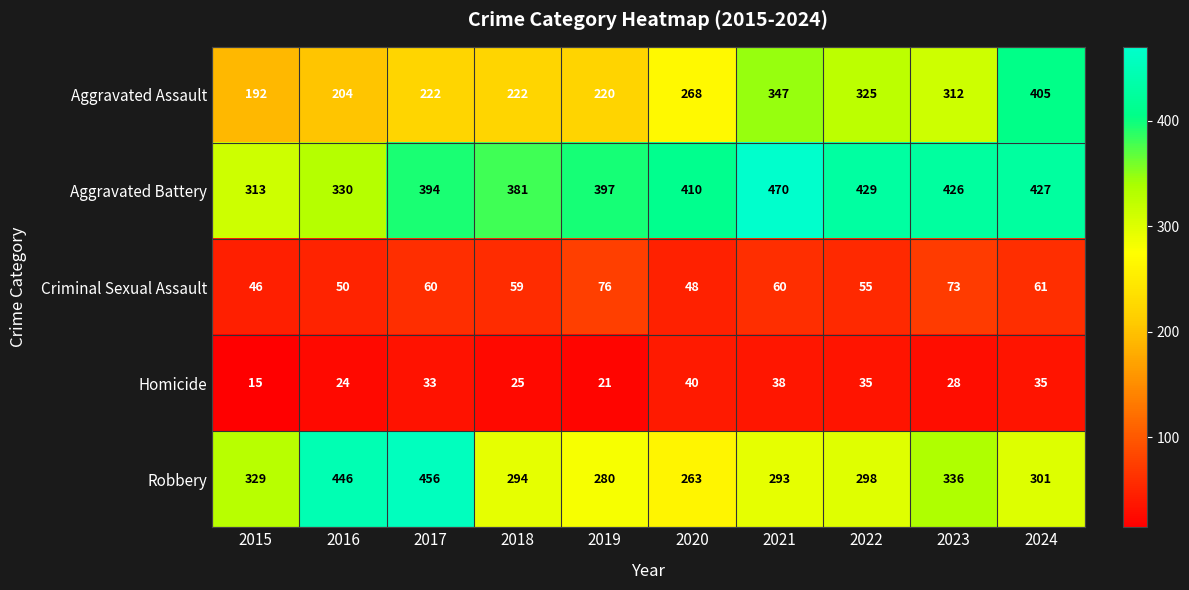

Count the number of data series in this chart.

5